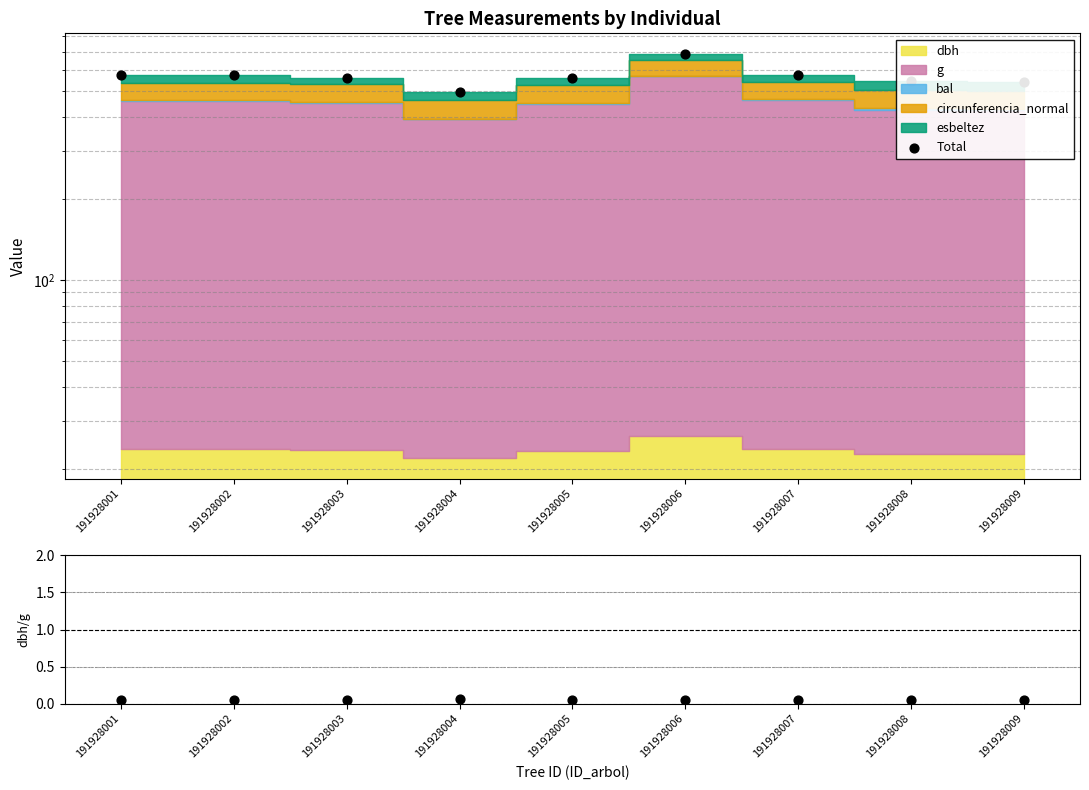

Is the value of Total at 191928005 greater than the value of dbh/g at 191928004?

Yes